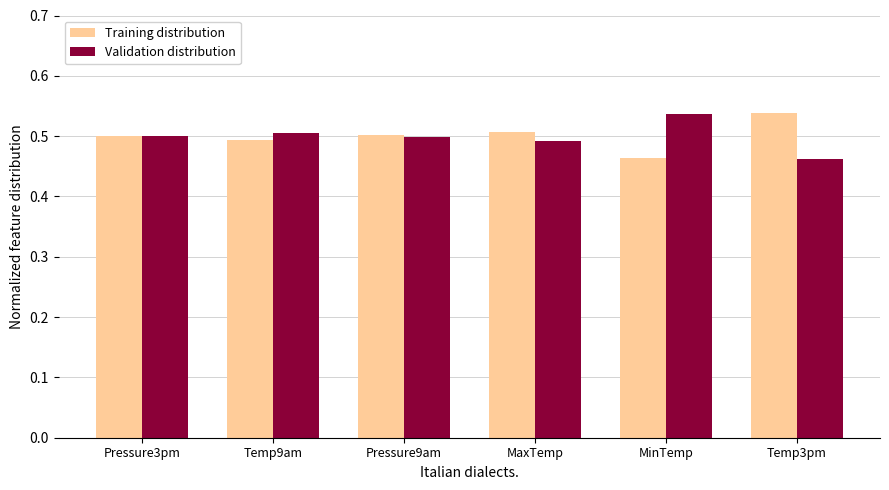

Where is Validation distribution nearest to the value 0?

Temp3pm